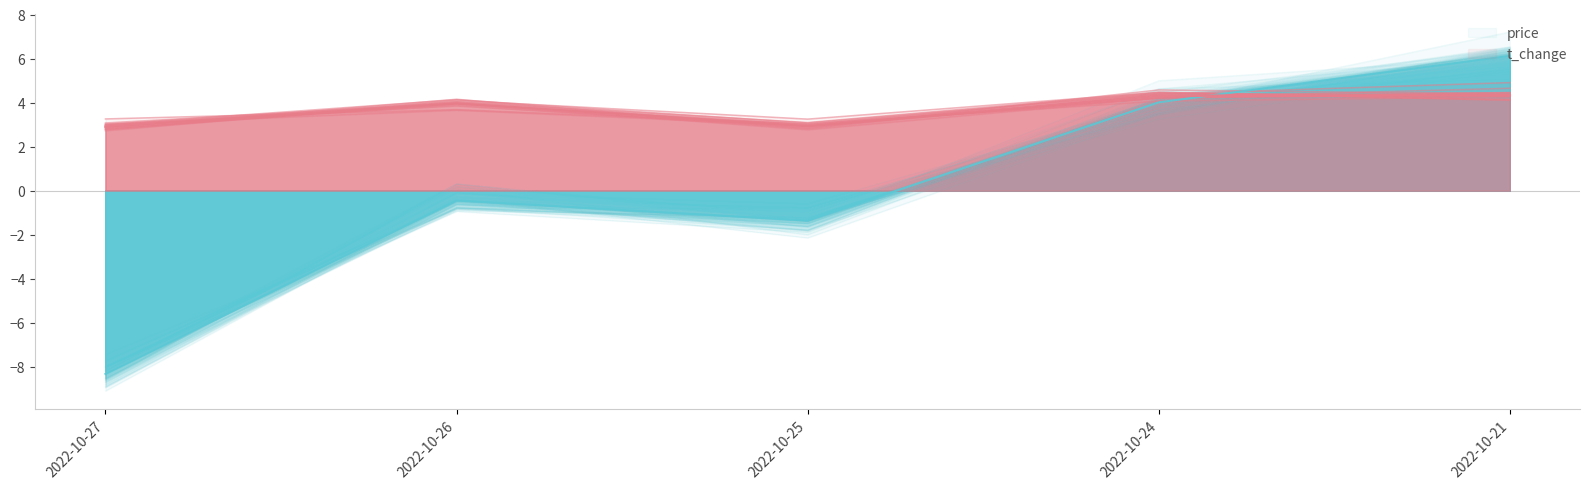

At how many categories does at least one series exceed 5?

1